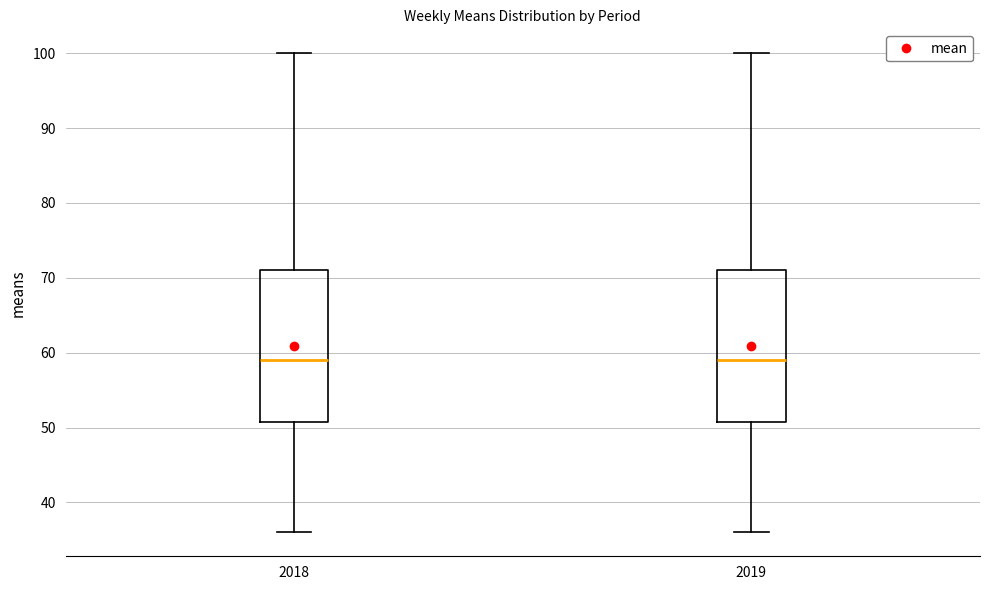

Reading left to right, transcribe this box plot: for each box, give where its median line is, the range the box spans, and where its two whiskers end, as read against the y-axis. The values are not printed on the chart, so give them approximately, as read against the axis.

2018: median 59, box 51 to 71, whiskers 36 to 100
2019: median 59, box 51 to 71, whiskers 36 to 100